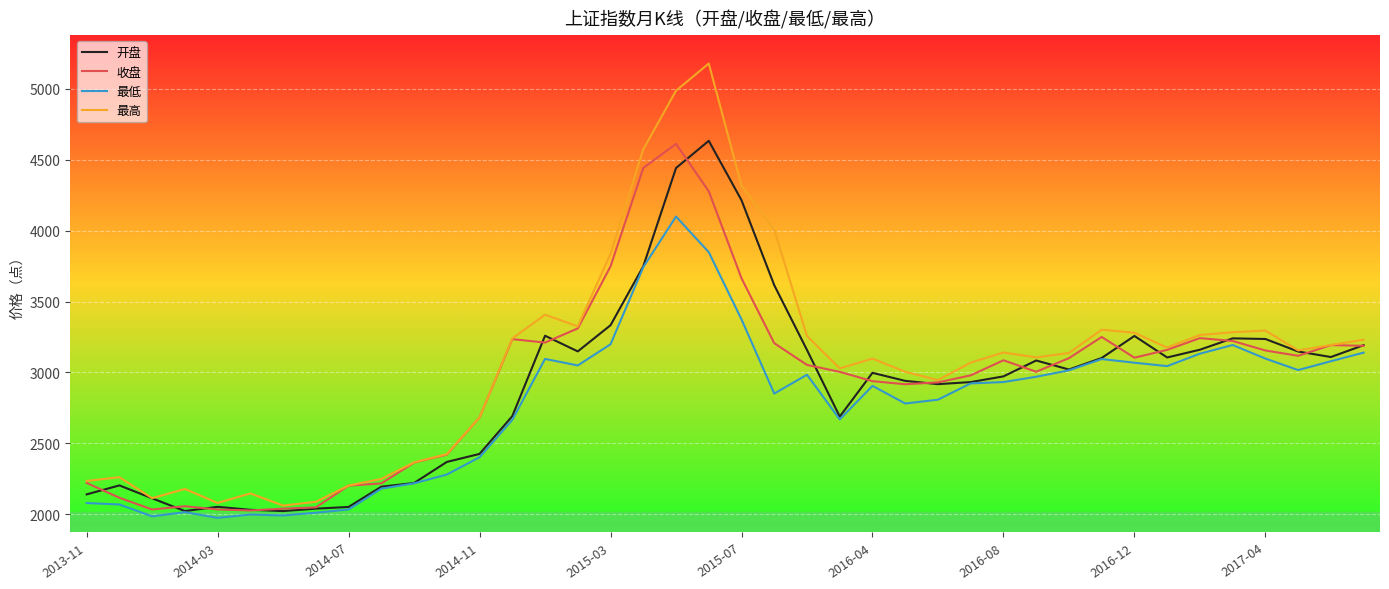

Does the chart have visible grid lines?

Yes